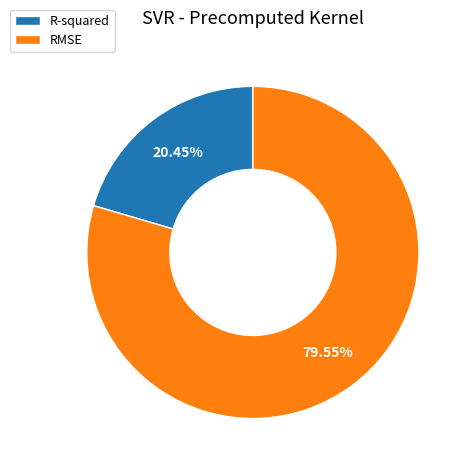

What portion of the pie excludes R-squared?

79.5%